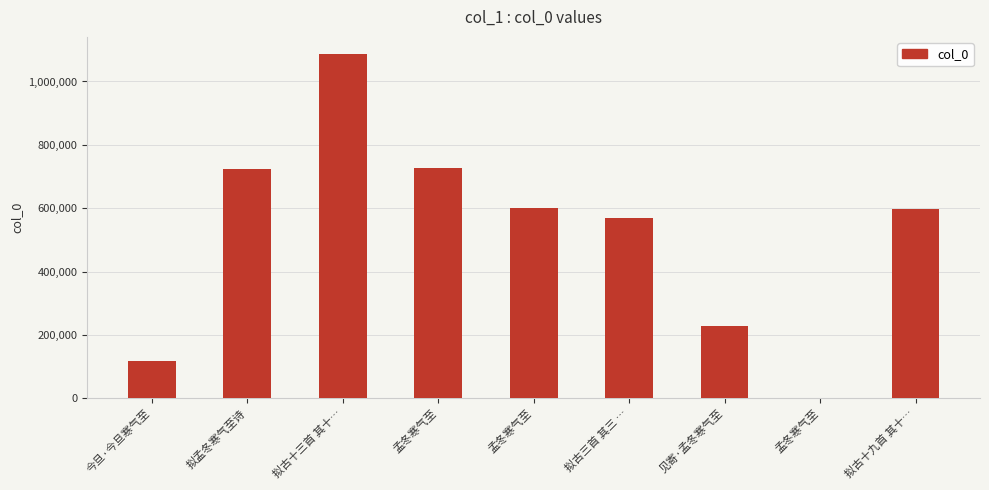

The chart shows a value of 161259 at 孟冬寒气至. True or false?

False